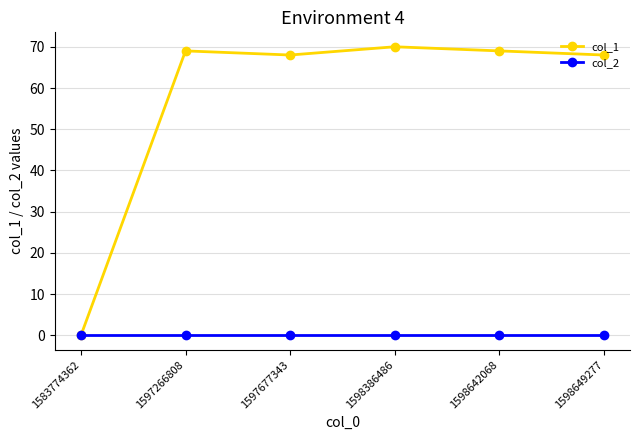

What is the maximum value for col_1?

70